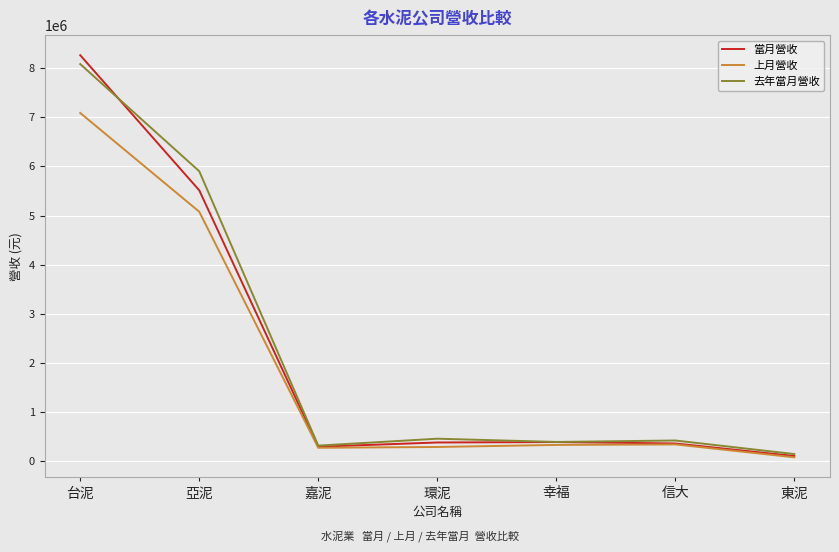

What is the total value across all series at 台泥?

23429490